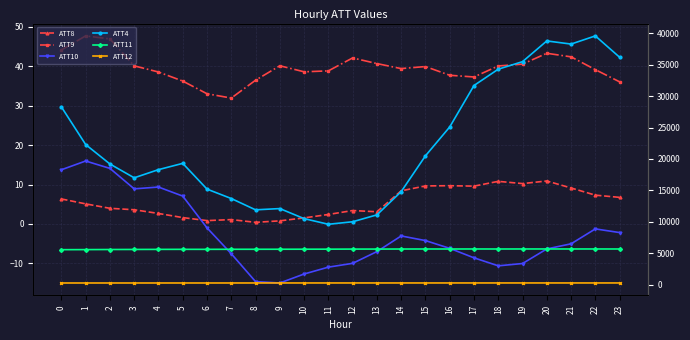

Which series has the largest total across all categories?

ATT4